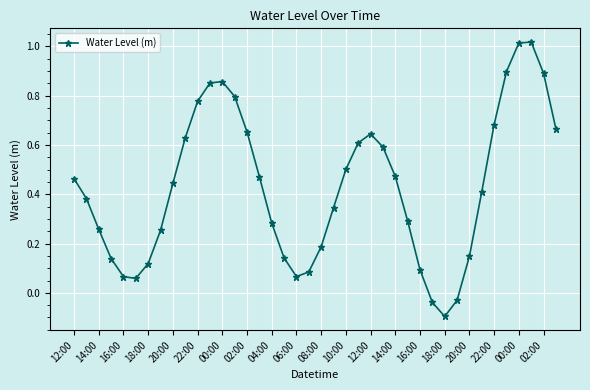

What is the sum of all values?

17.1